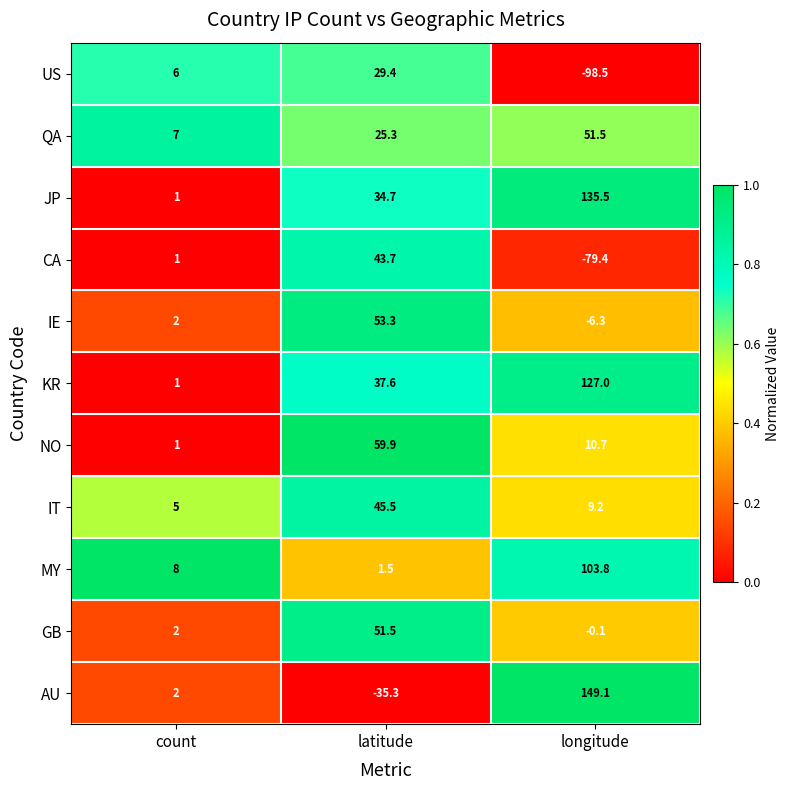

What is the average value of the IT series?

19.9